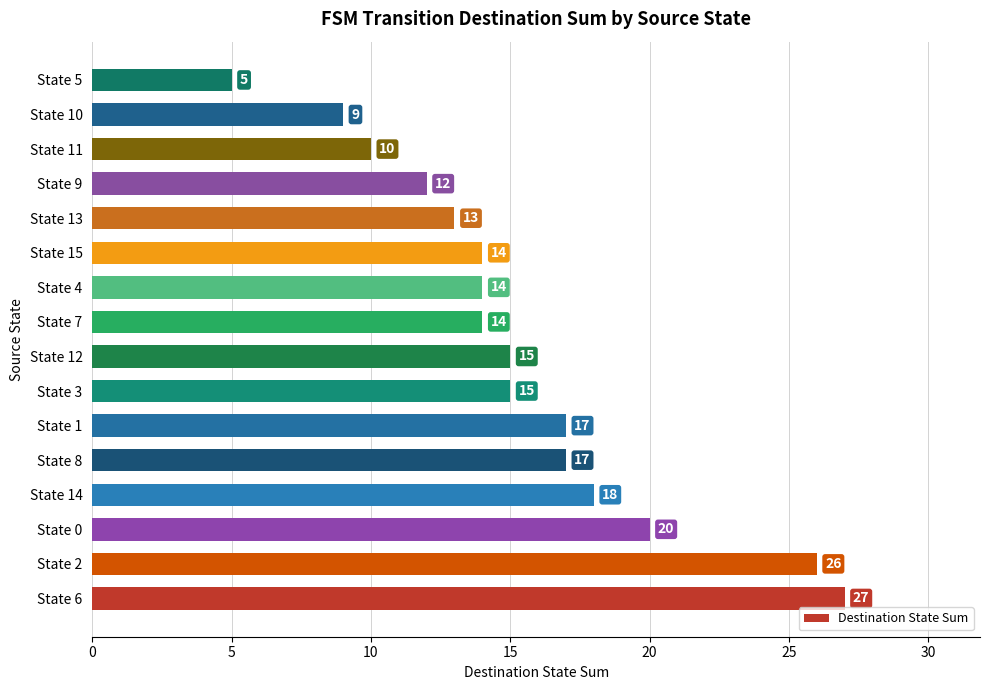

Is it true that the value at State 8 is 5?

False